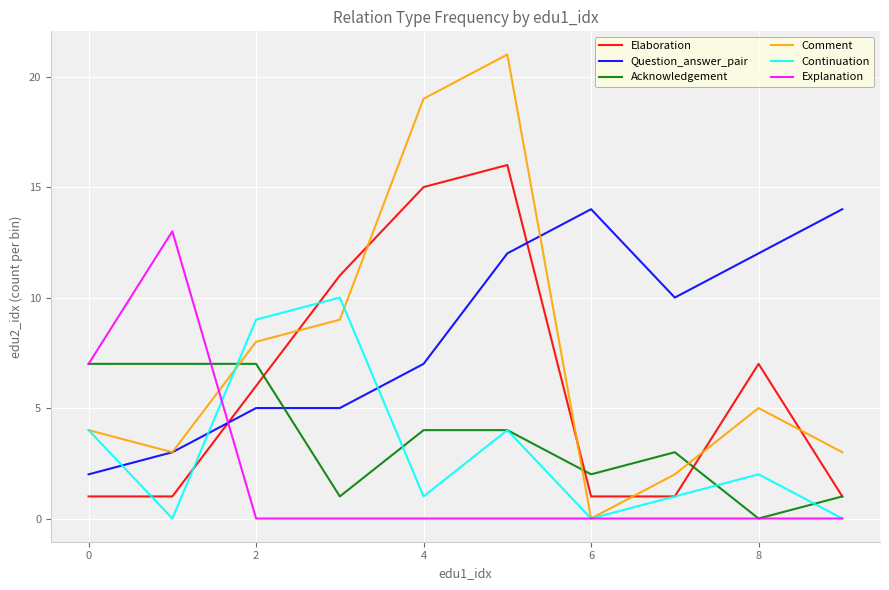

At how many categories does at least one series exceed 8?

9